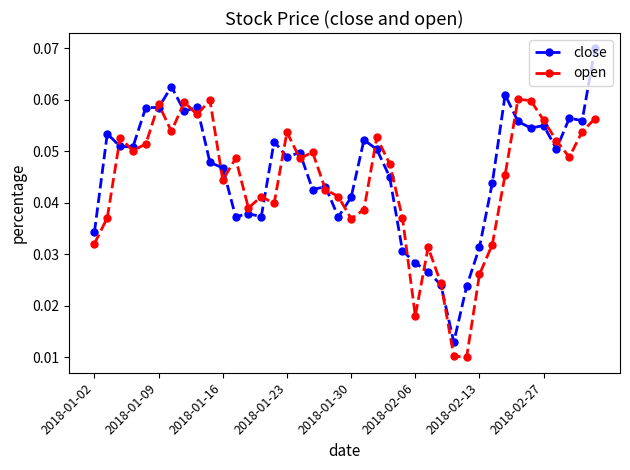

Which series has the largest range (max minus min)?

close